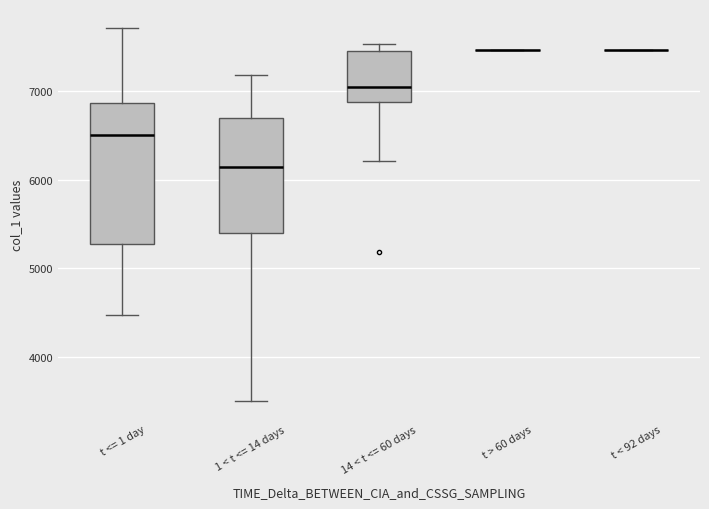

Reading left to right, read every box against the y-axis: the position of its median line, the range the box covers, and the ends of its whiskers. The values are not printed on the chart, so give them approximately, as read against the axis.

t <= 1 day: median 6500, box 5300 to 6900, whiskers 4500 to 7700
1 < t <= 14 days: median 6100, box 5400 to 6700, whiskers 3500 to 7200
14 < t <= 60 days: median 7000, box 6900 to 7400, whiskers 6200 to 7500
t > 60 days: box collapsed to a line at 7500, whiskers 7500 to 7500
t < 92 days: box collapsed to a line at 7500, whiskers 7500 to 7500